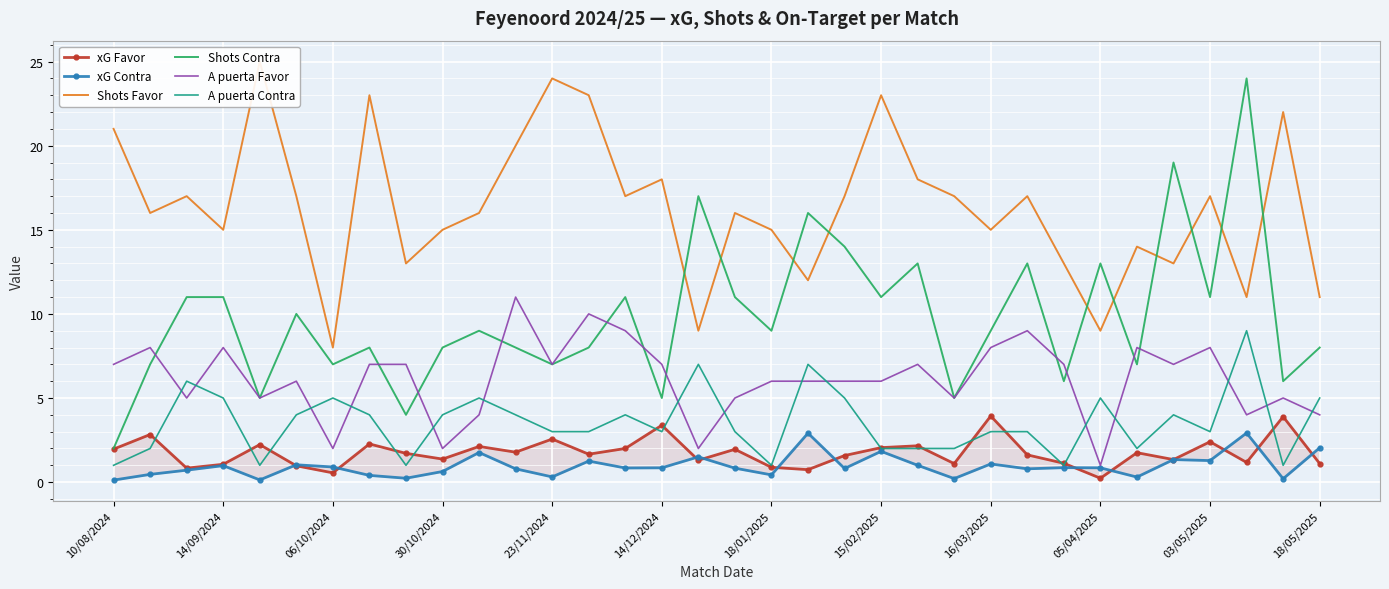

What is the highest value of the A puerta Favor series?

11